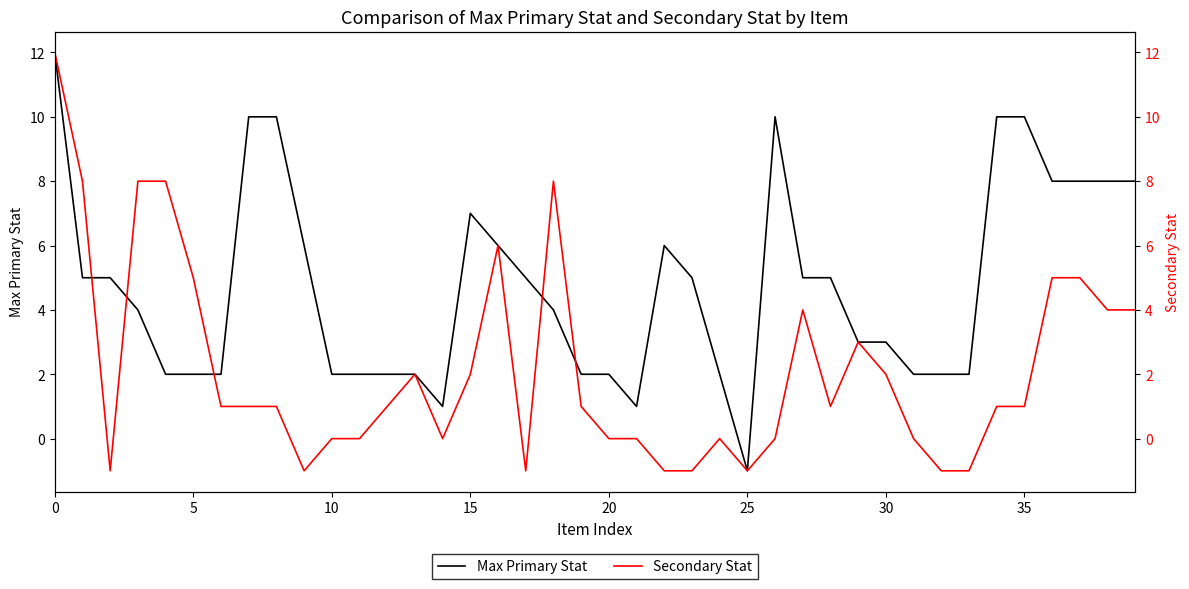

What is the highest value of the Max Primary Stat series?

12